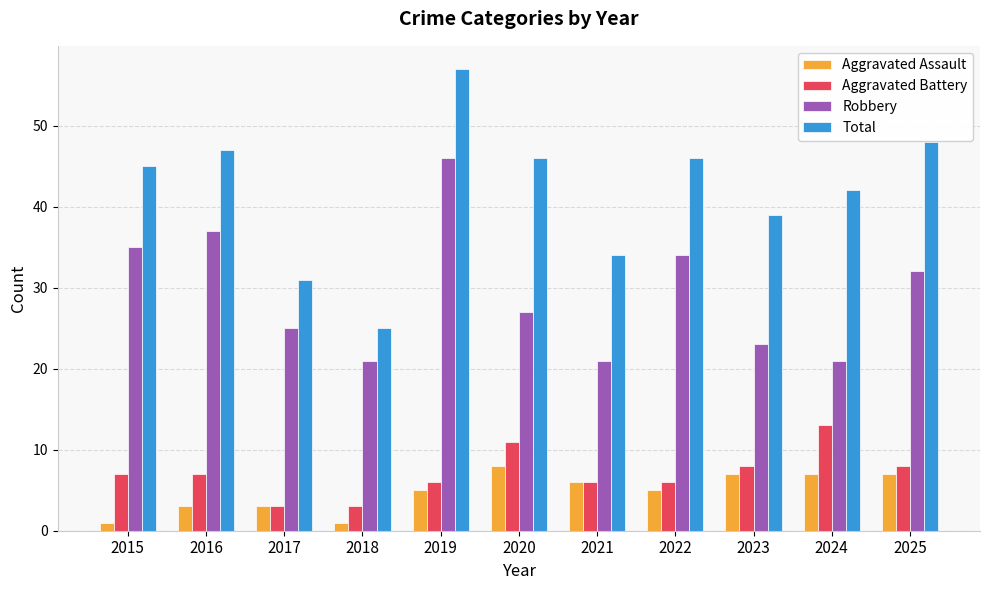

What is the total value across all series at 2017?

62